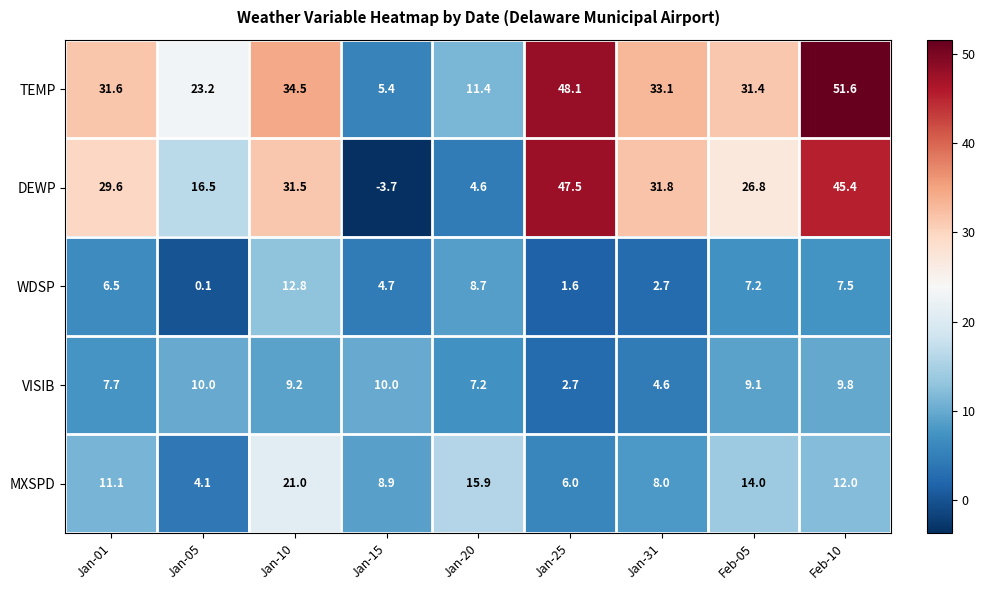

Is it true that TEMP equals 33.1 at Jan-31?

True